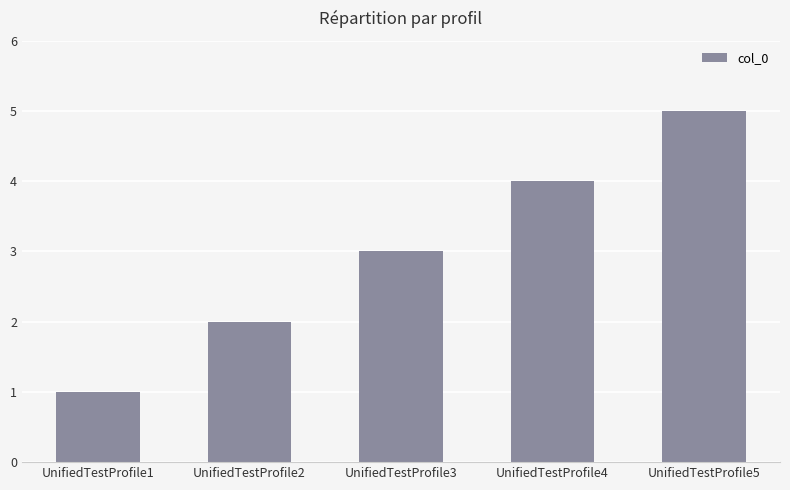

Reading left to right, what are all the values shown in this chart?

UnifiedTestProfile1=1	UnifiedTestProfile2=2	UnifiedTestProfile3=3	UnifiedTestProfile4=4	UnifiedTestProfile5=5